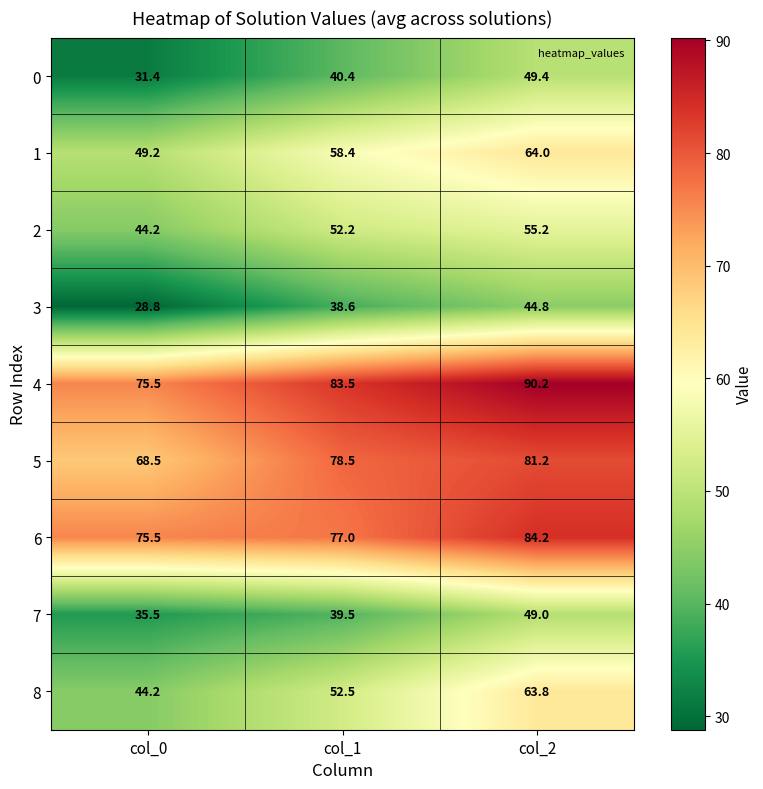

List the series in order of their peak value, highest first.

4, 6, 5, 1, 8, 2, 0, 7, 3